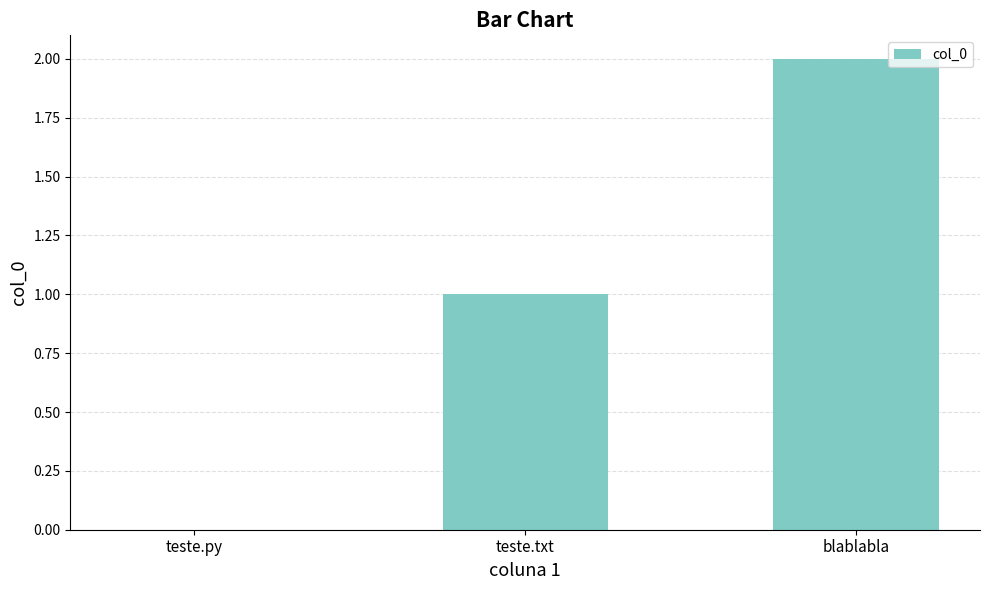

What is the difference between the values at teste.py and blablabla?

2